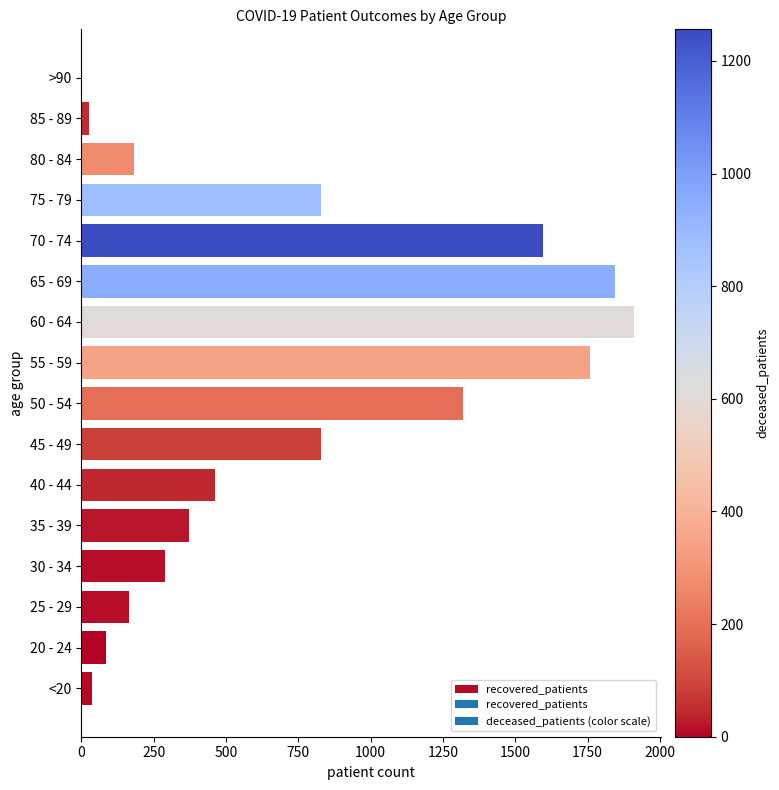

The chart shows a value of 1760 at 55 - 59. True or false?

True